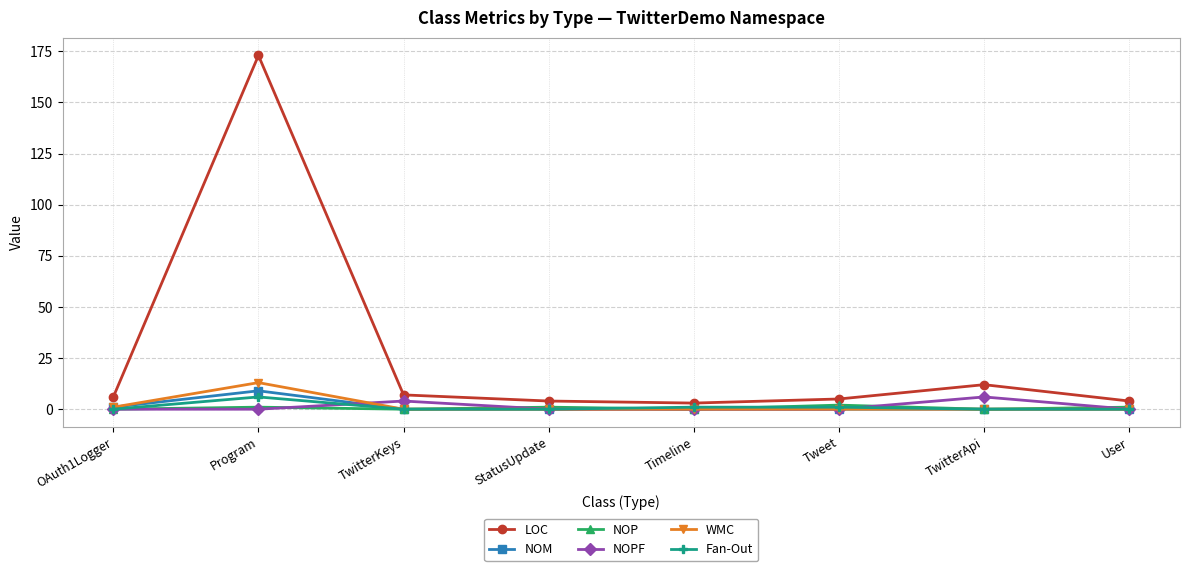

Which series has the widest spread of values?

LOC